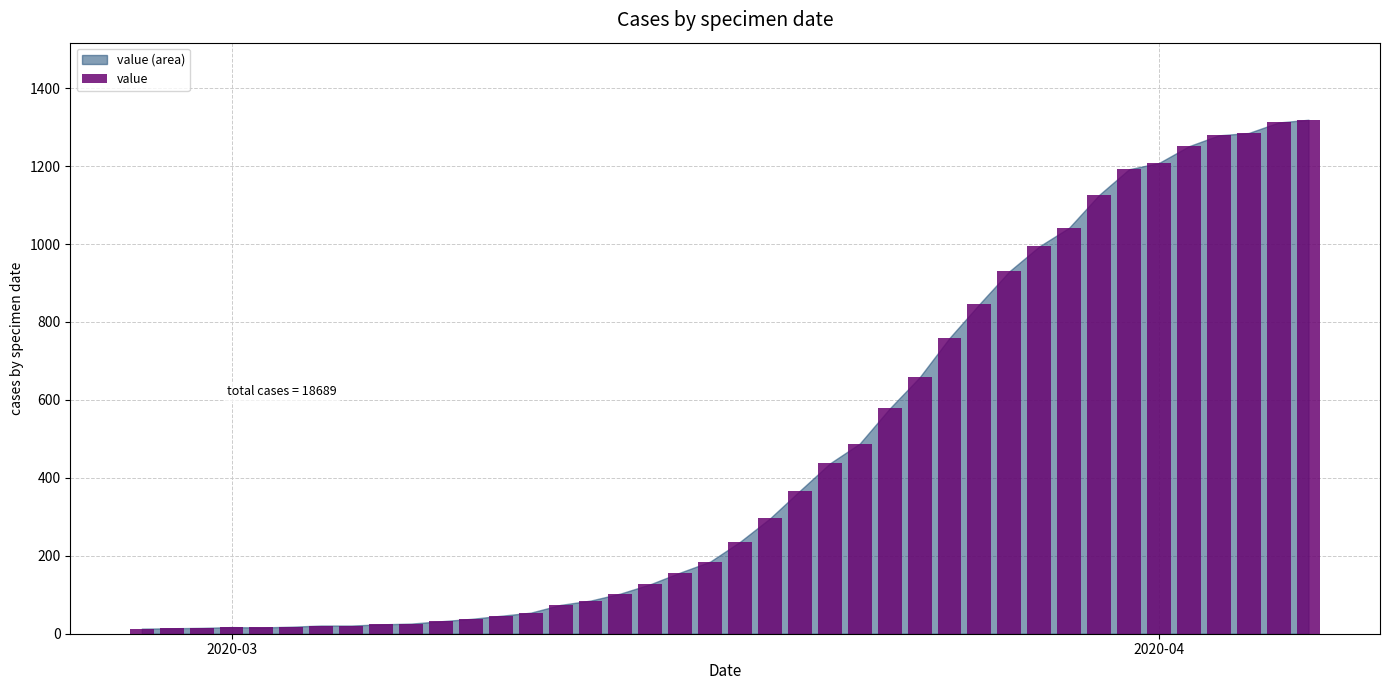

How many bars are there in total?

40